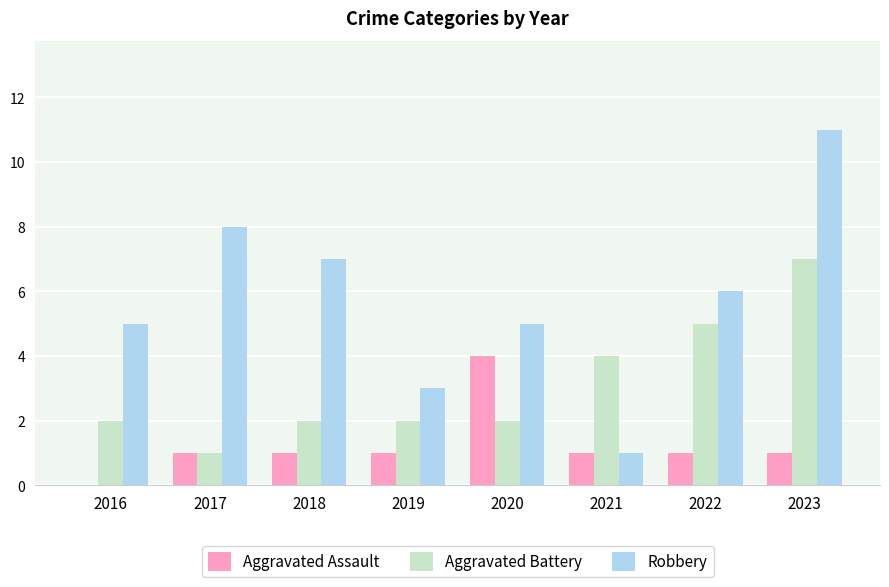

At which label does Robbery reach its peak?

2023